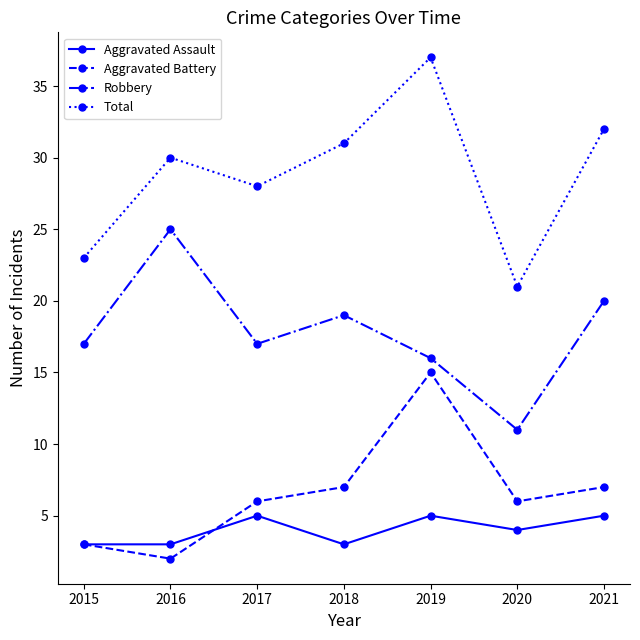

True or false: Robbery has more than 0 interior local peaks.

True